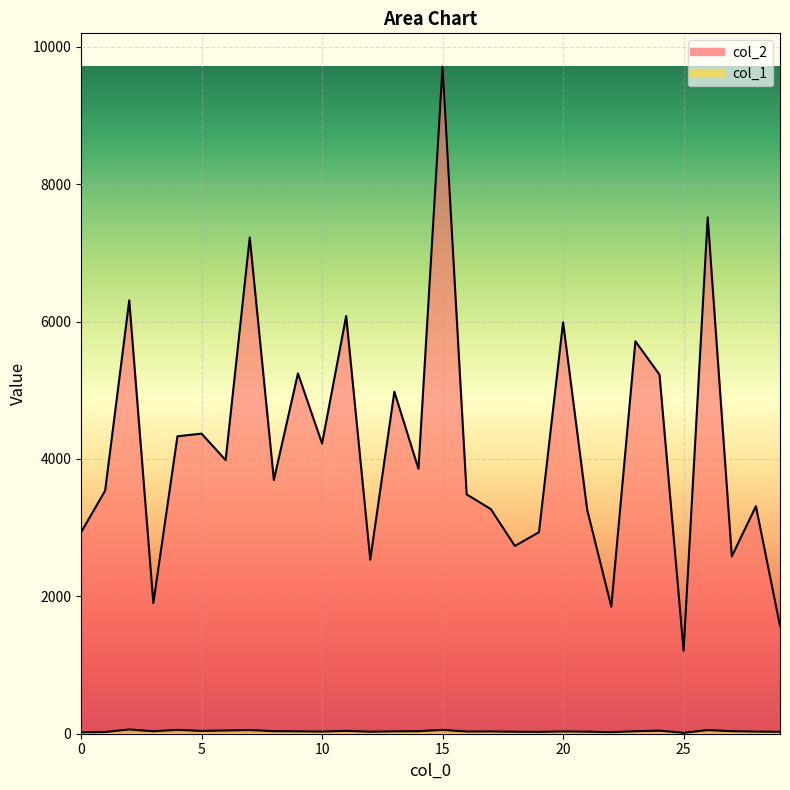

What is the highest value of the col_2 series?

9712